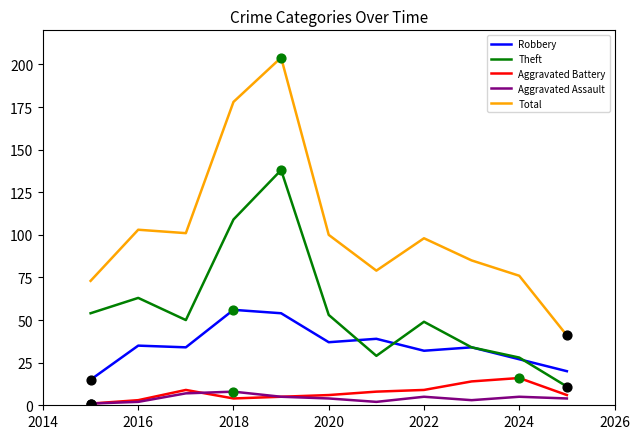

Which series has the largest total across all categories?

Total